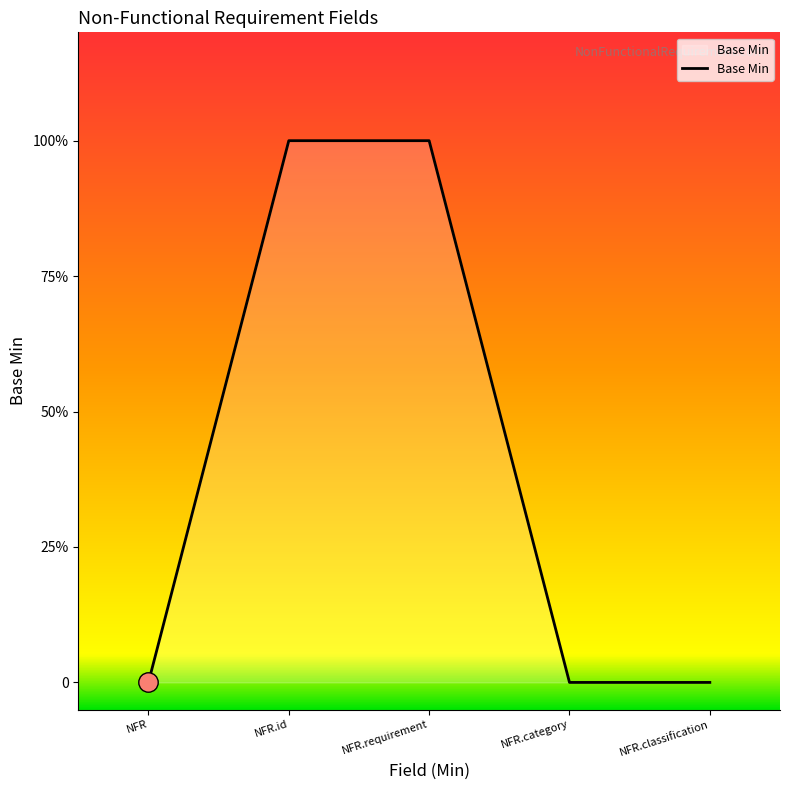

Does the chart have visible grid lines?

No